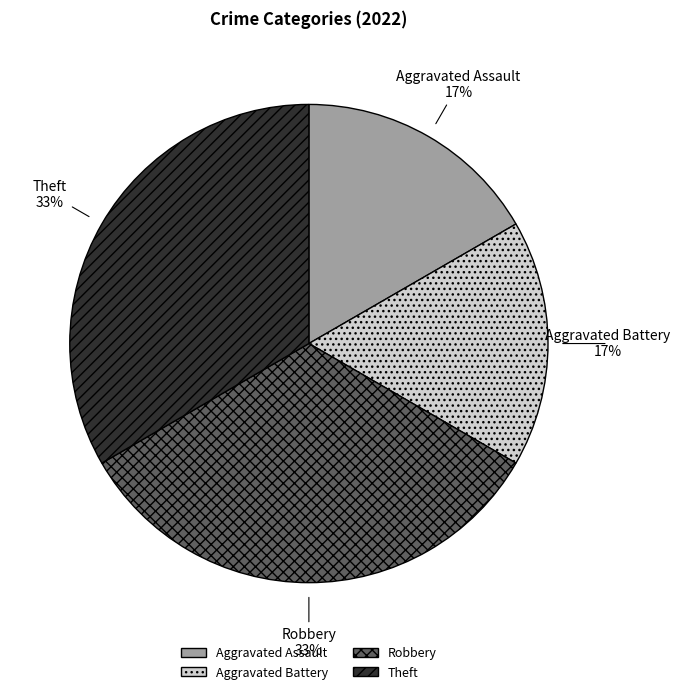

To the nearest percent, what is the combined percentage of Aggravated Assault and Theft?

50%